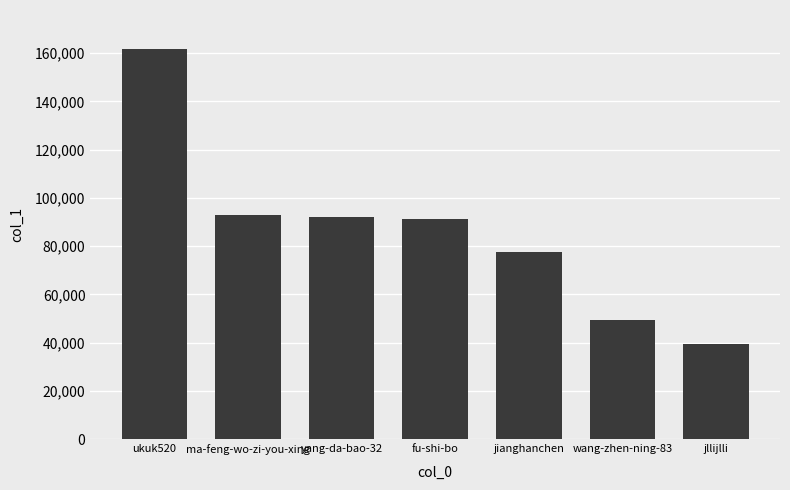

Reading left to right, transcribe all the data shown in this chart.

ukuk520=161669	ma-feng-wo-zi-you-xing=92973	yang-da-bao-32=91979	fu-shi-bo=91122	jianghanchen=77489	wang-zhen-ning-83=49538	jllijlli=39288